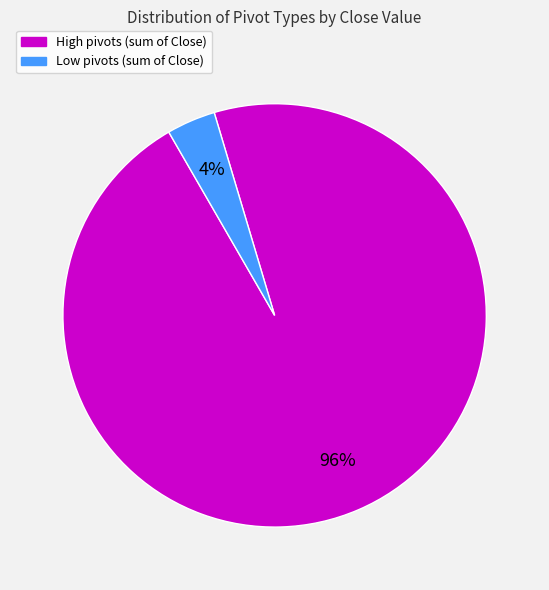

Between High and Low, which is larger?

High